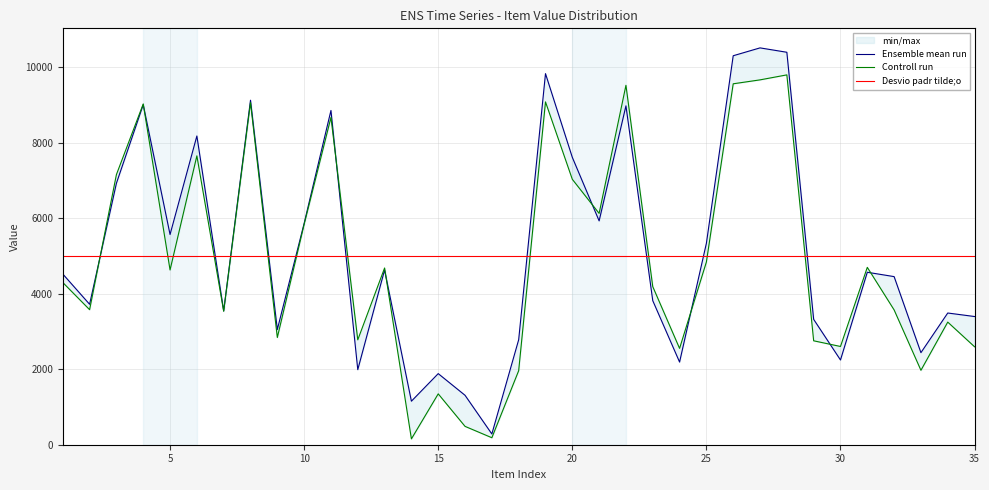

What is the average value of the Desvio padr tilde;o series?

5000